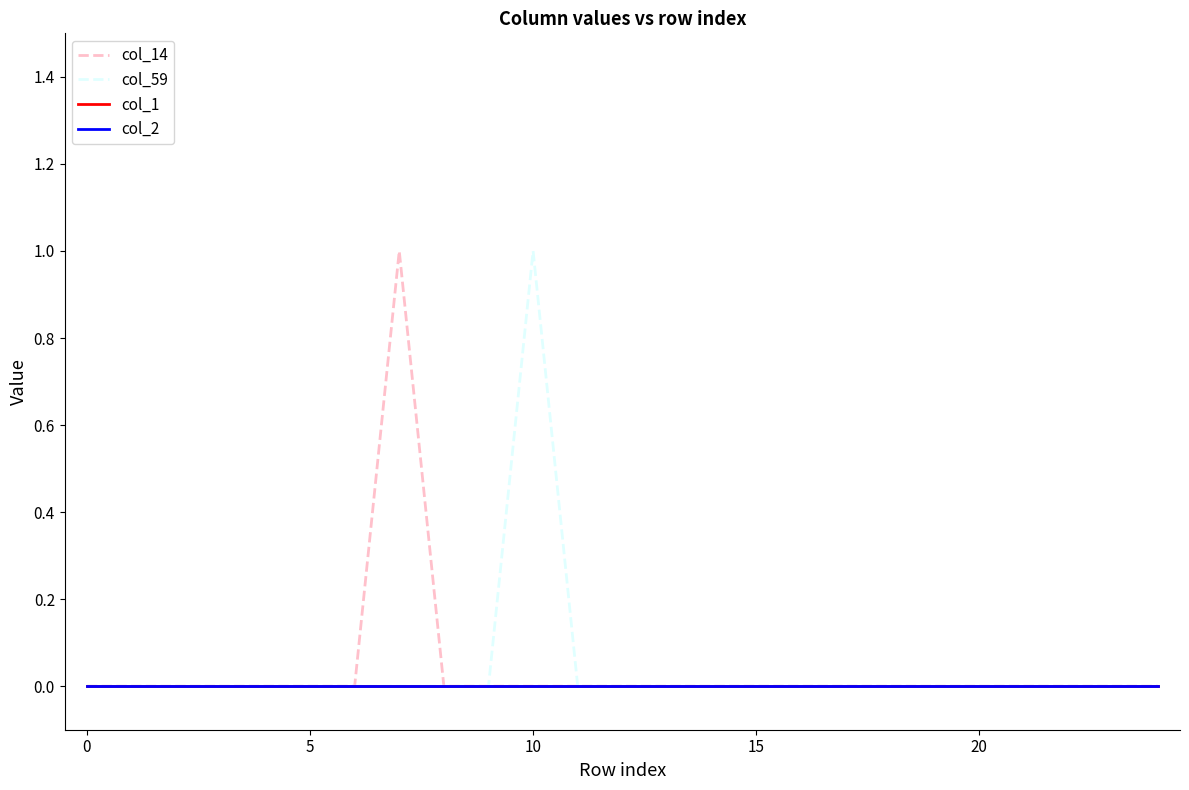

Is this an area chart (filled region under the line)?

No